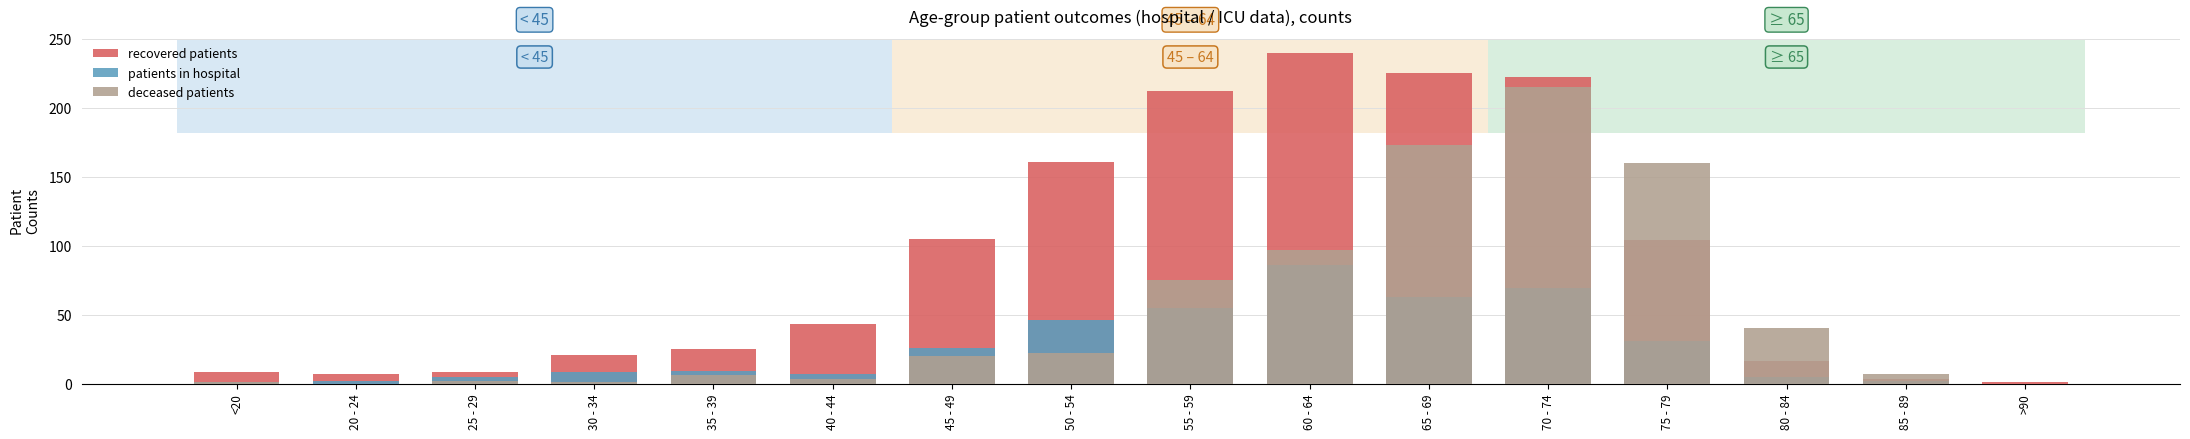

Which category has the highest value across all series?

60 - 64